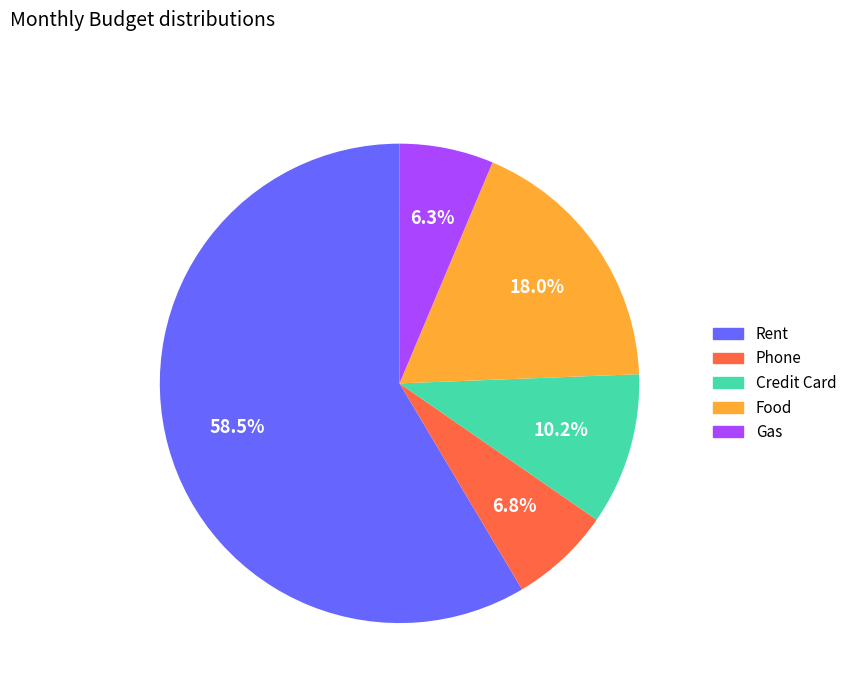

Count the number of slices in the pie.

5